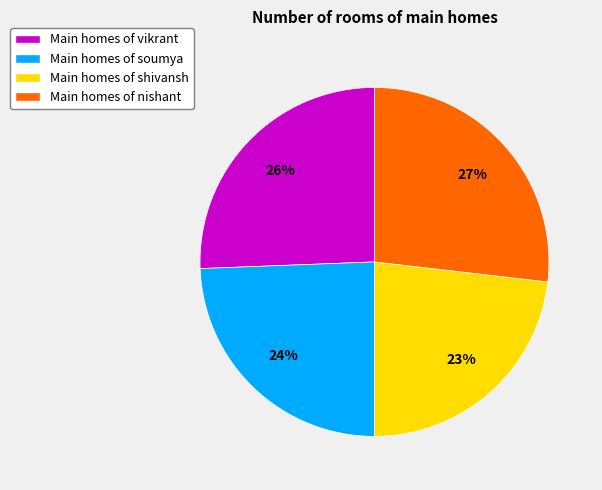

To the nearest percent, what percentage of the pie is Main homes of vikrant?

26%